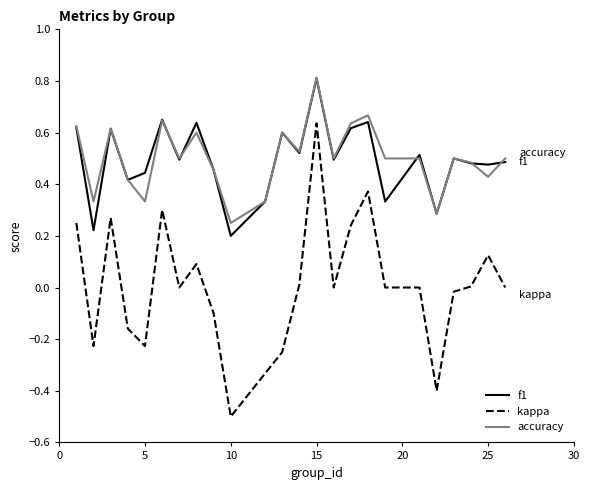

What is the maximum value for f1?

0.8